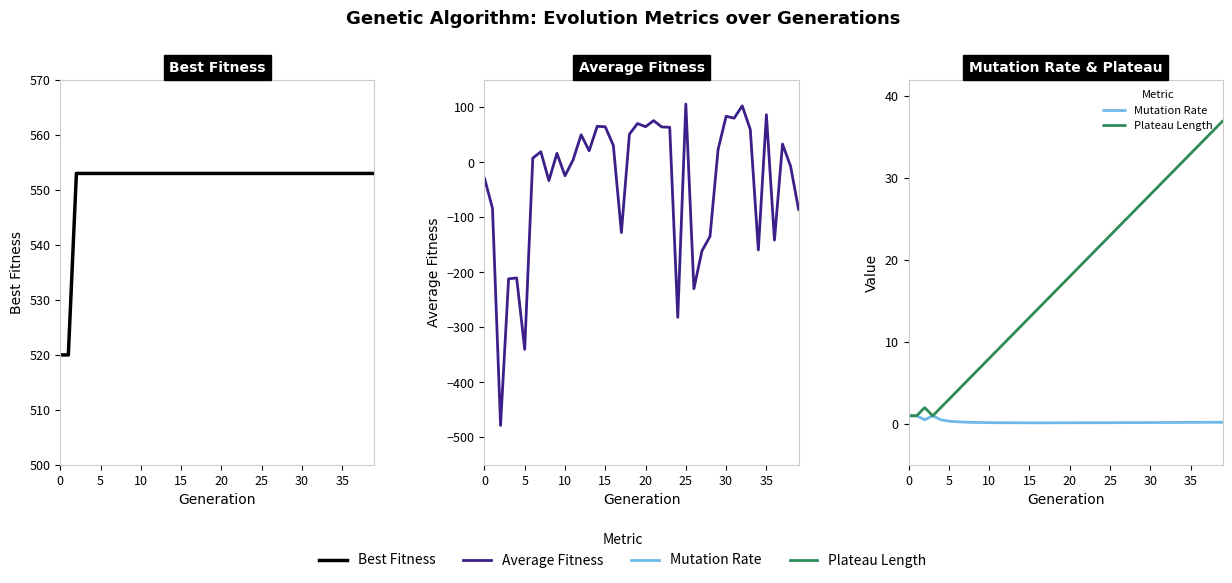

What is the average value of the Mutation Rate series?

0.3